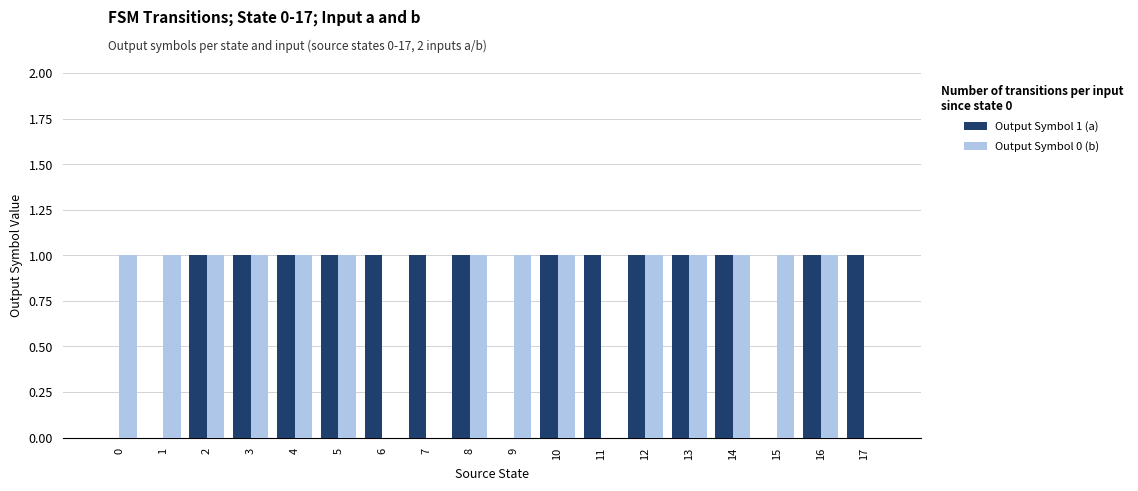

The value of Output Symbol 0 (b) at 14 is 0. True or false?

False